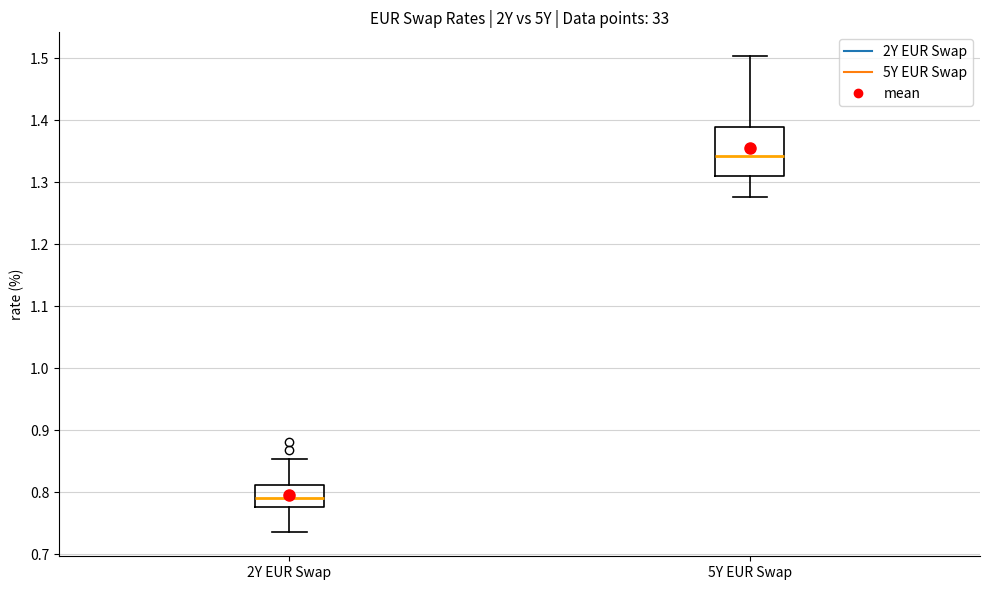

Reading left to right, transcribe this box plot: for each box, give where its median line is, the range the box spans, and where its two whiskers end, as read against the y-axis. The values are not printed on the chart, so give them approximately, as read against the axis.

2Y EUR Swap: median 0.79, box 0.78 to 0.81, whiskers 0.74 to 0.85
5Y EUR Swap: median 1.34, box 1.31 to 1.39, whiskers 1.28 to 1.50